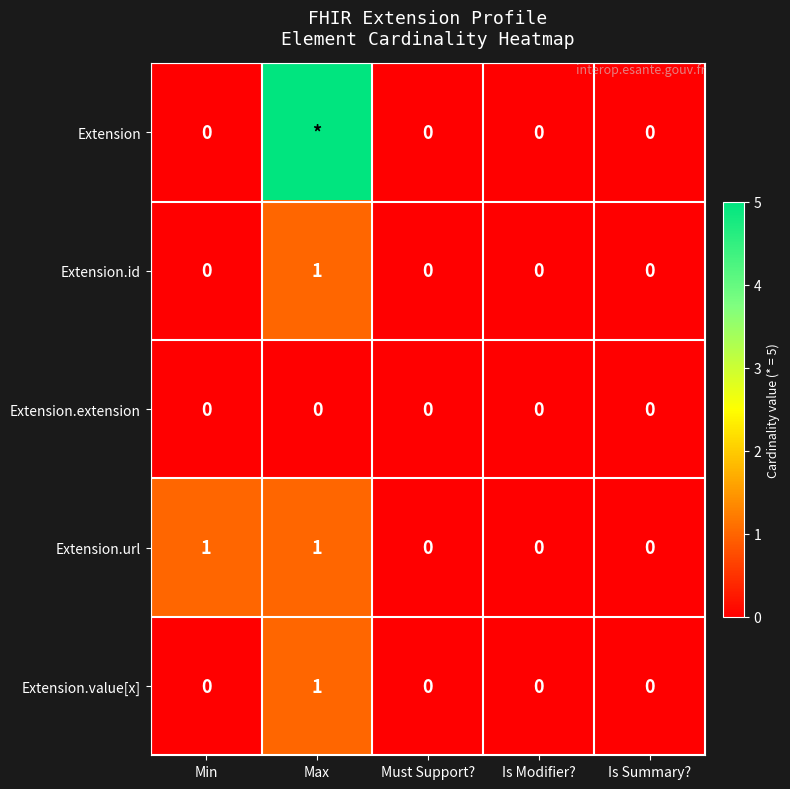

What is the highest value of the Extension.value[x] series?

1